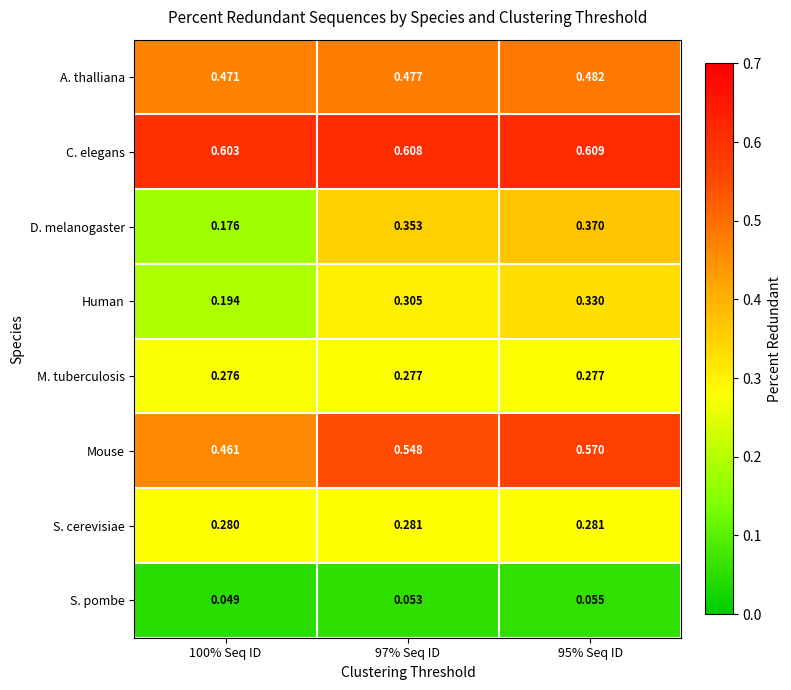

At which category is the sum across all series the highest?

95% Seq ID